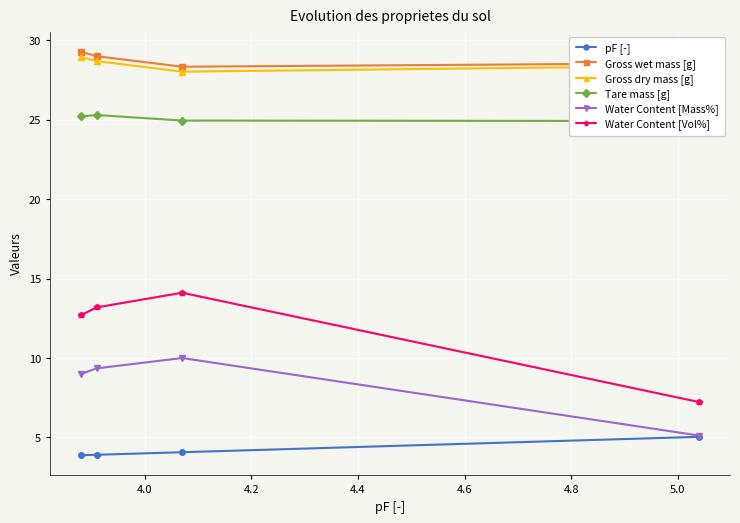

Reading left to right, extract all data points from this chart.

pF [-]: 3.9	3.9	4.1	5.0
Gross wet mass [g]: 29.3	29.0	28.3	28.6
Gross dry mass [g]: 28.9	28.7	28.0	28.4
Tare mass [g]: 25.2	25.3	24.9	24.9
Water Content [Mass%]: 9.0	9.3	10.0	5.1
Water Content [Vol%]: 12.7	13.2	14.1	7.2